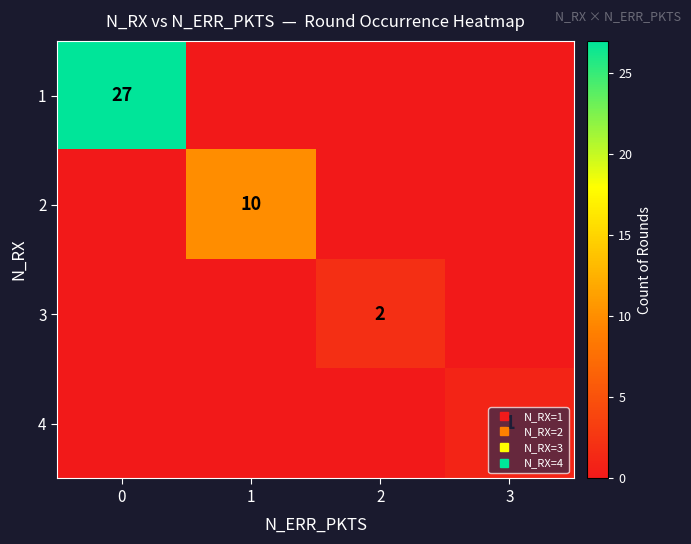

What is the total value across all series at 0?

27